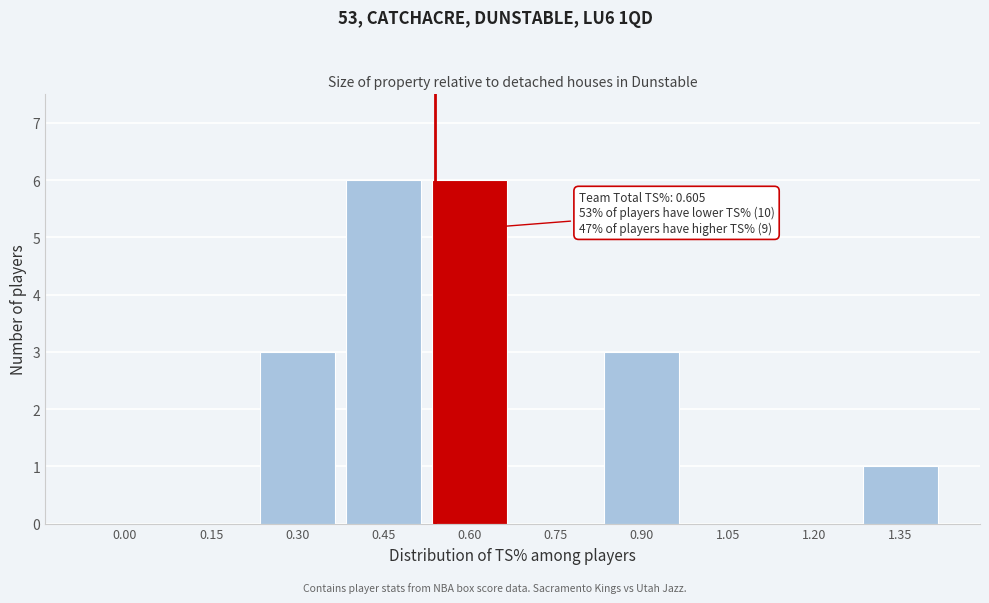

Reading right to left, list all the values displayed in this chart.

1.35=1	1.20=0	1.05=0	0.90=3	0.75=0	0.60=6	0.45=6	0.30=3	0.15=0	0.00=0